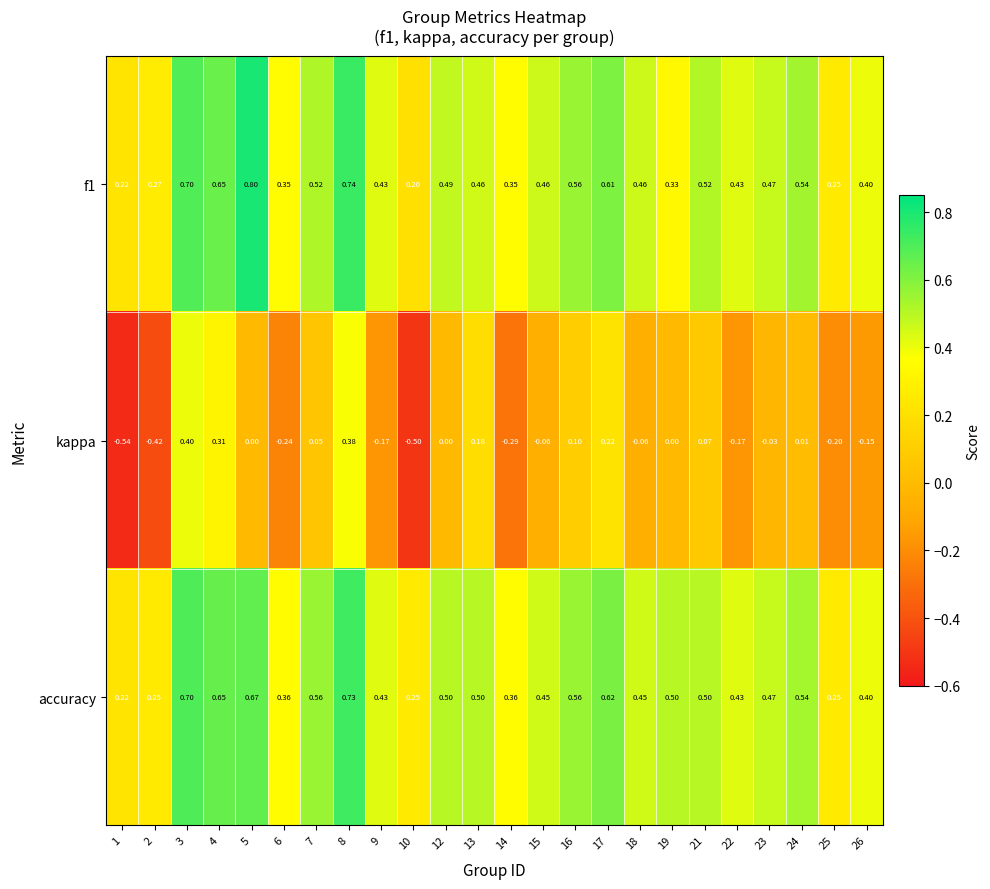

Which series has the largest total across all categories?

accuracy